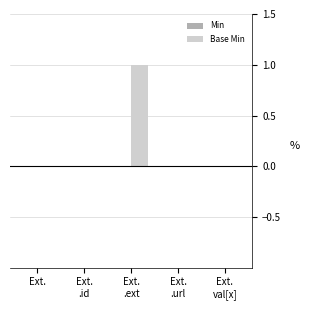

The chart shows a value of 0 at Ext.. True or false?

True